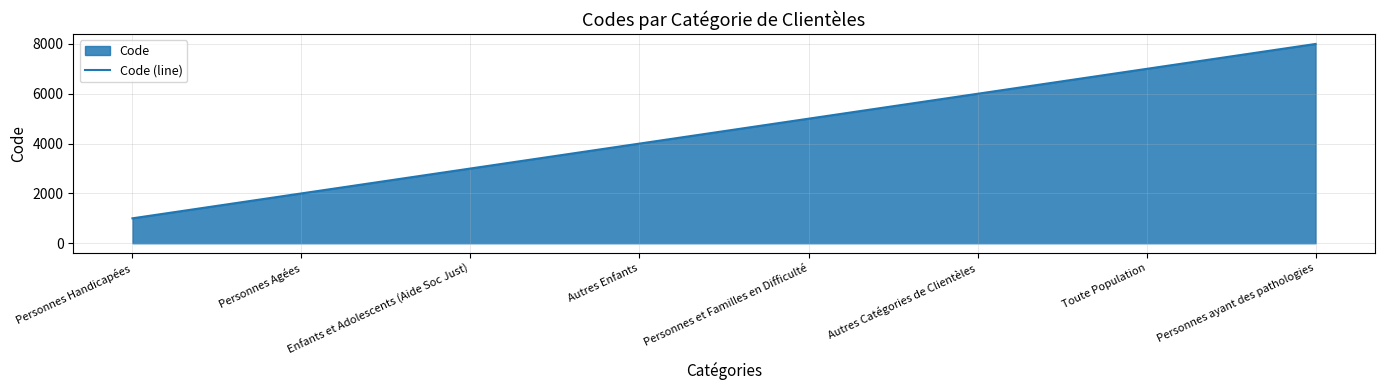

Reading left to right, list all the values displayed in this chart.

1000	2000	3000	4000	5000	6000	7000	8000